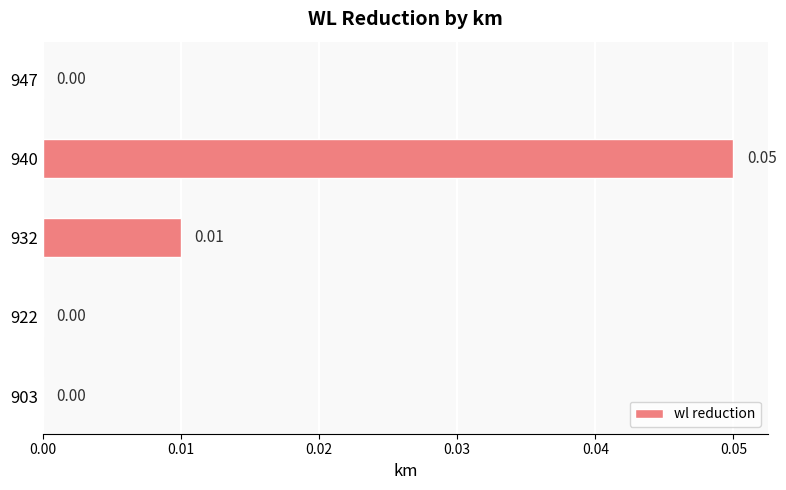

Are the bars grouped side by side (vs. stacked)?

No